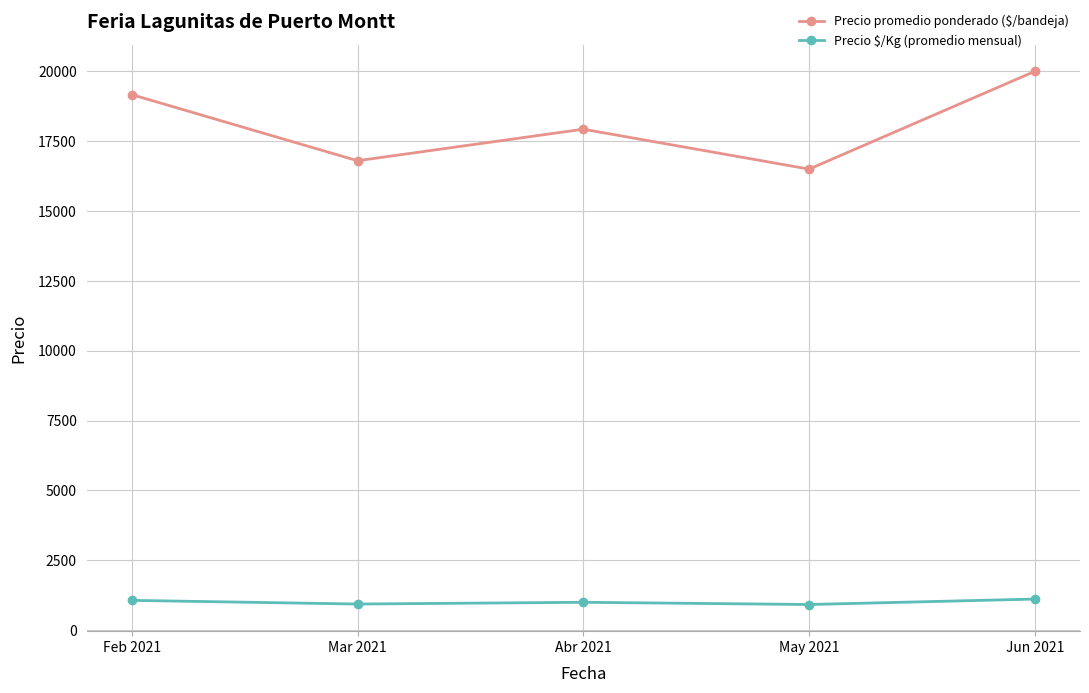

What is the label of the 4th point from the right?

Mar 2021